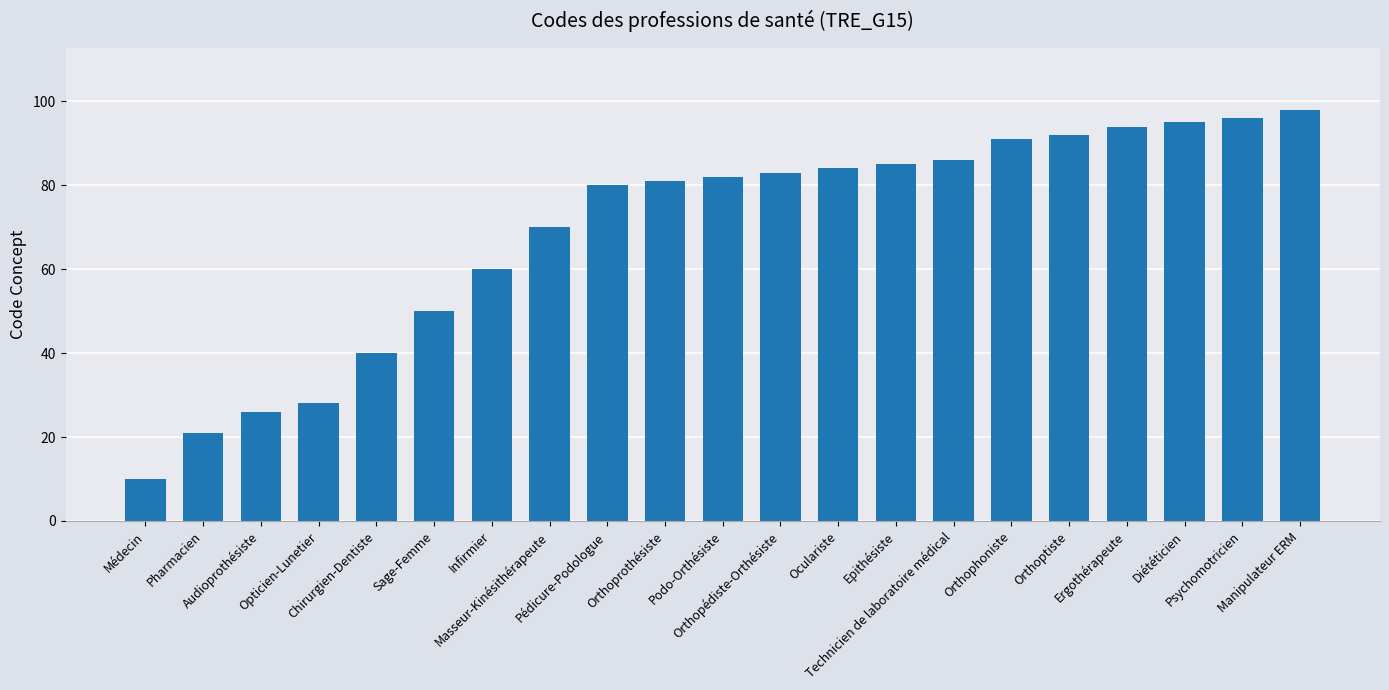

Reading left to right, what are all the values shown in this chart?

10	21	26	28	40	50	60	70	80	81	82	83	84	85	86	91	92	94	95	96	98